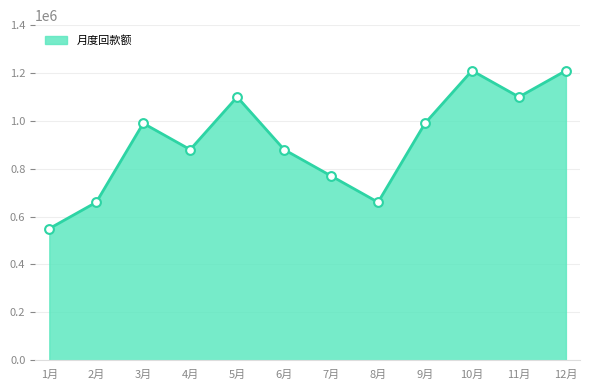

Approximately how many times larger is the value at 12月 compared to 4月?

1.4